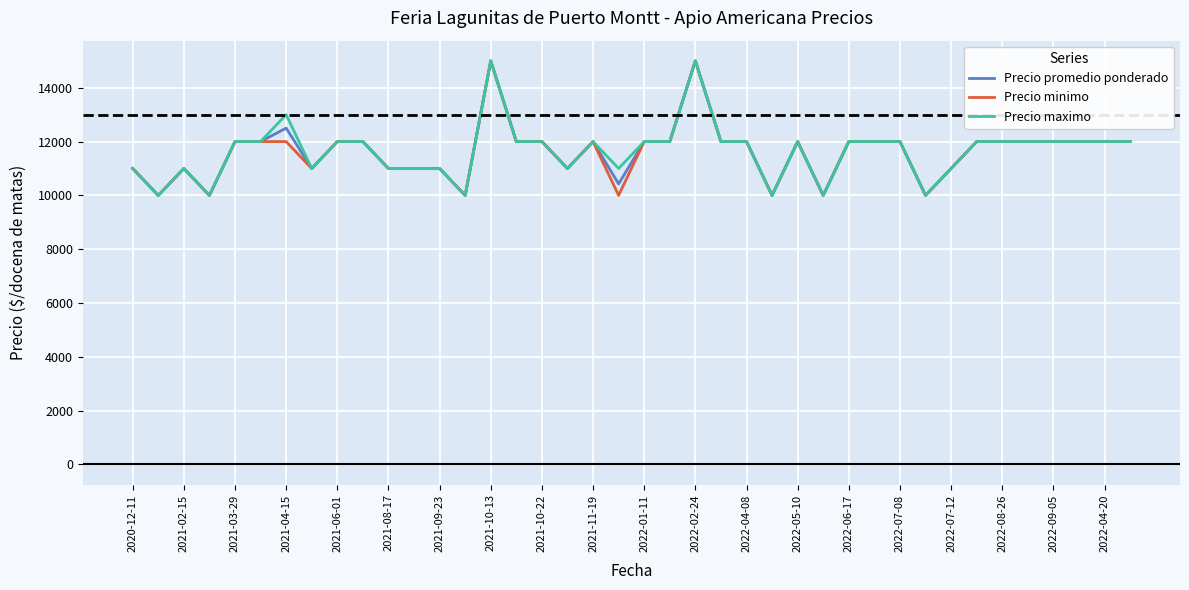

What is the smallest value displayed?

10000